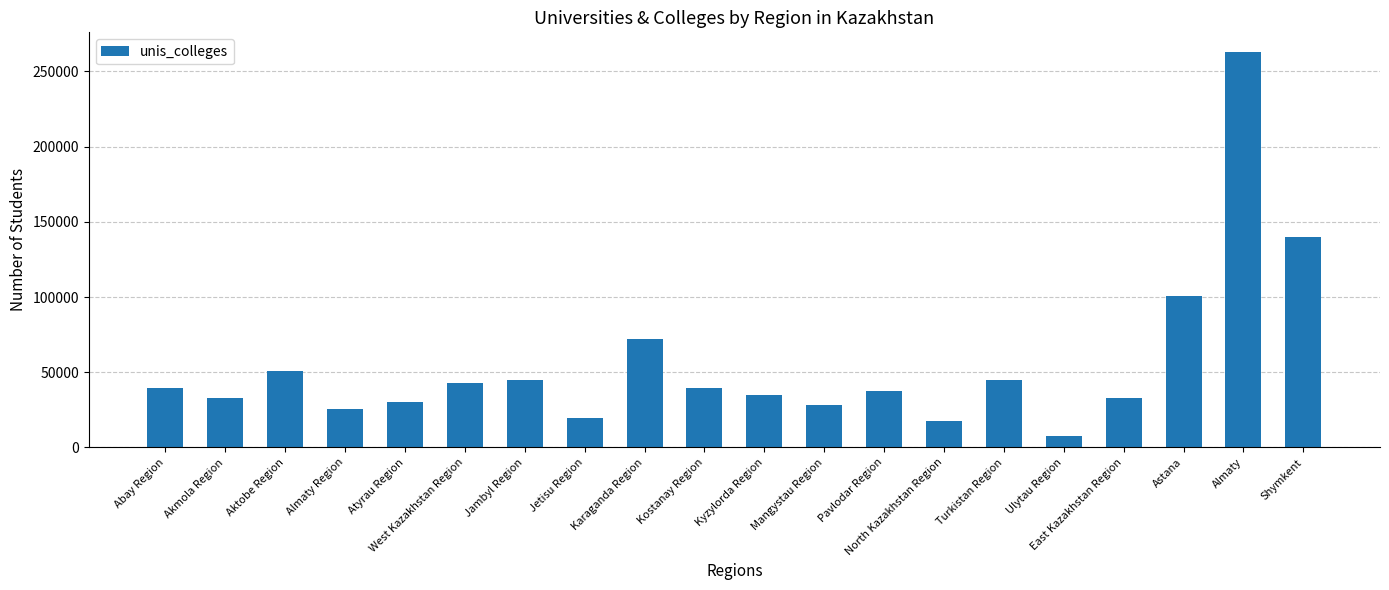

What is the minimum value shown in the chart?

7472